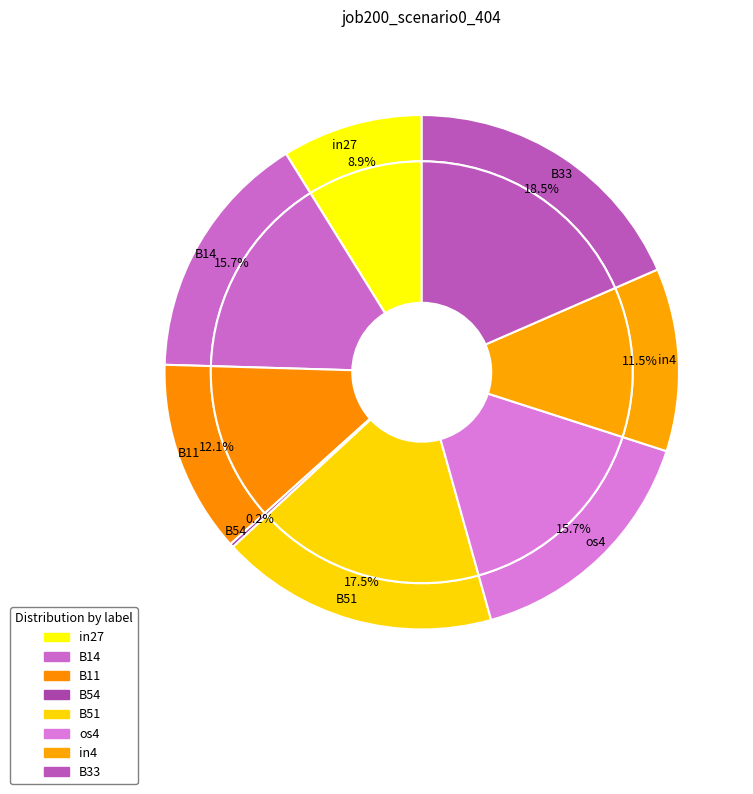

Does any single category account for the majority?

No